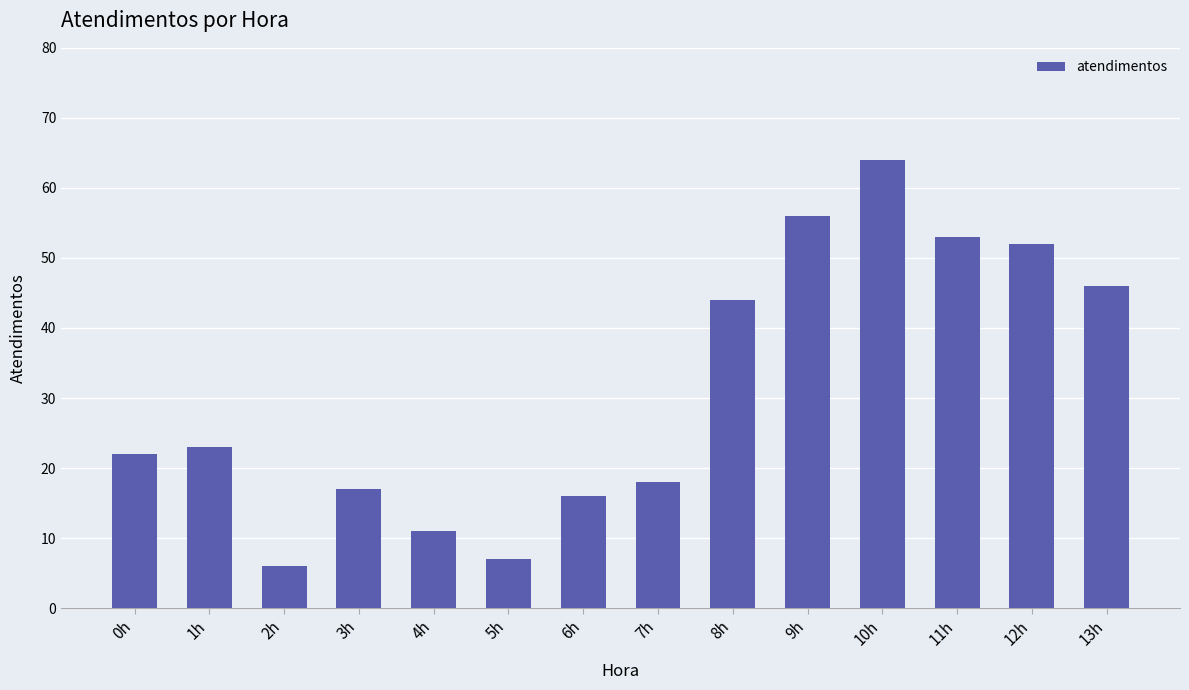

Rank the categories by value from highest to lowest.

10h, 9h, 11h, 12h, 13h, 8h, 1h, 0h, 7h, 3h, 6h, 4h, 5h, 2h